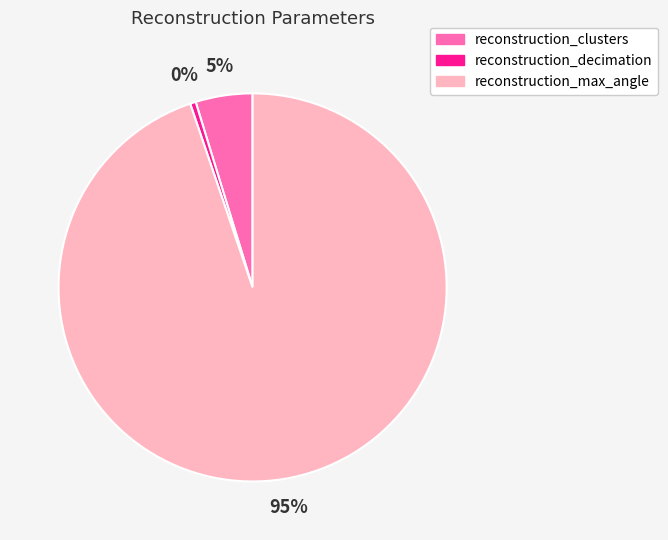

Rank the categories by value from highest to lowest.

reconstruction_max_angle, reconstruction_clusters, reconstruction_decimation